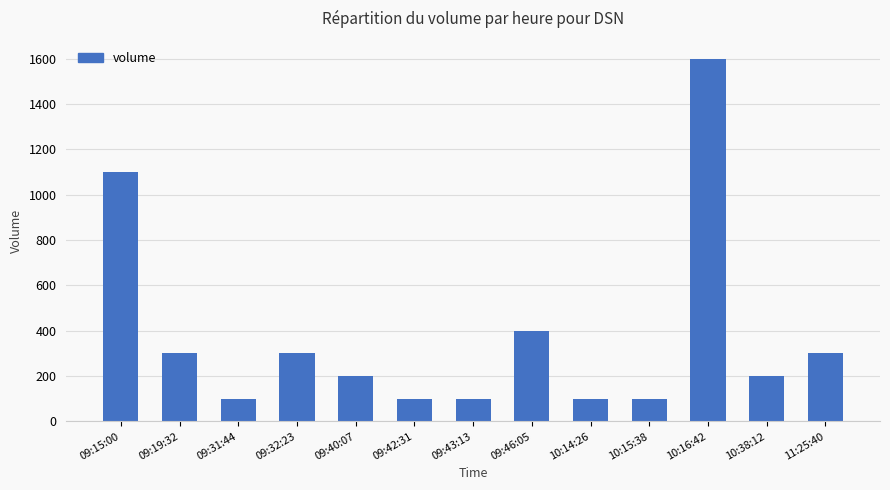

Where is the data nearest to the value 850?

09:15:00